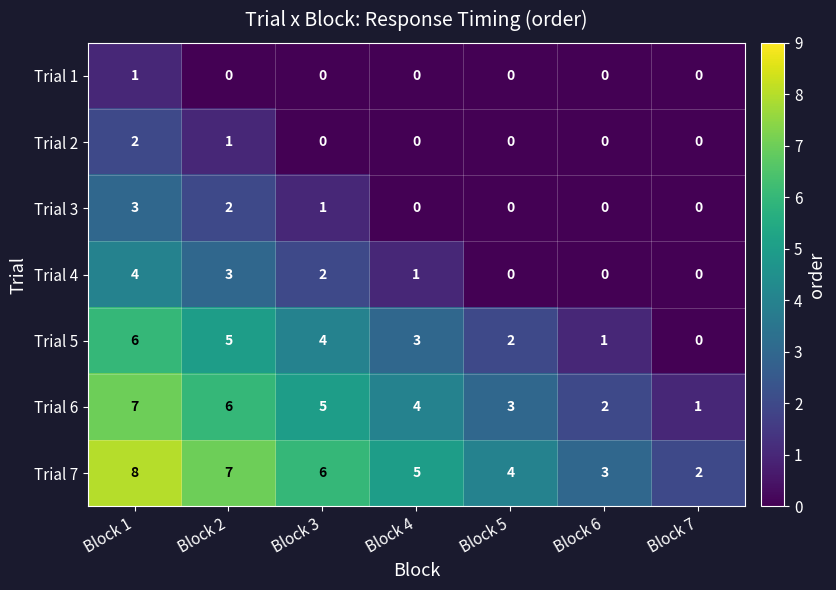

Is it true that Trial 5 equals 5 at Block 2?

True